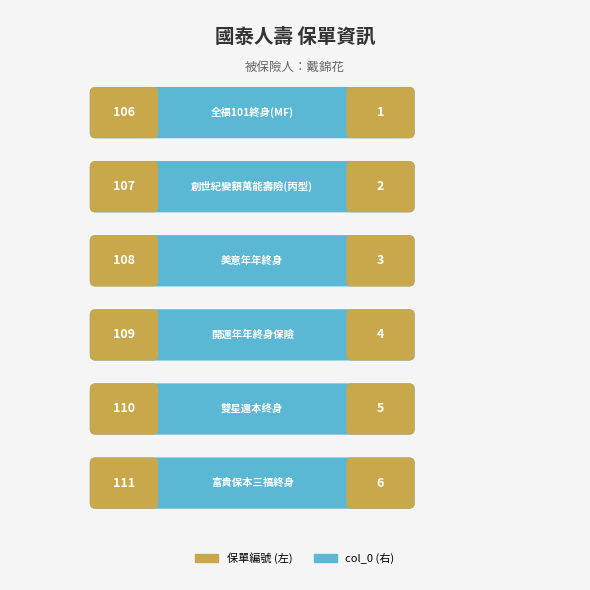

What is the difference between the second highest and second lowest values?

3